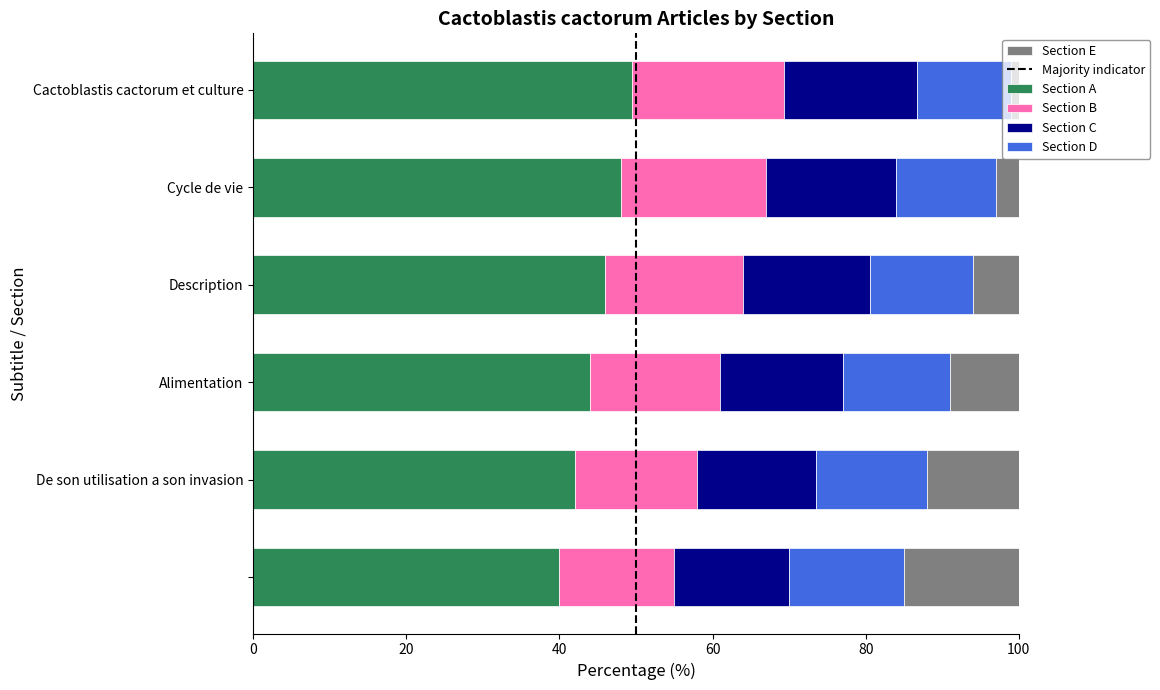

What is the highest value of the Section A series?

49.5